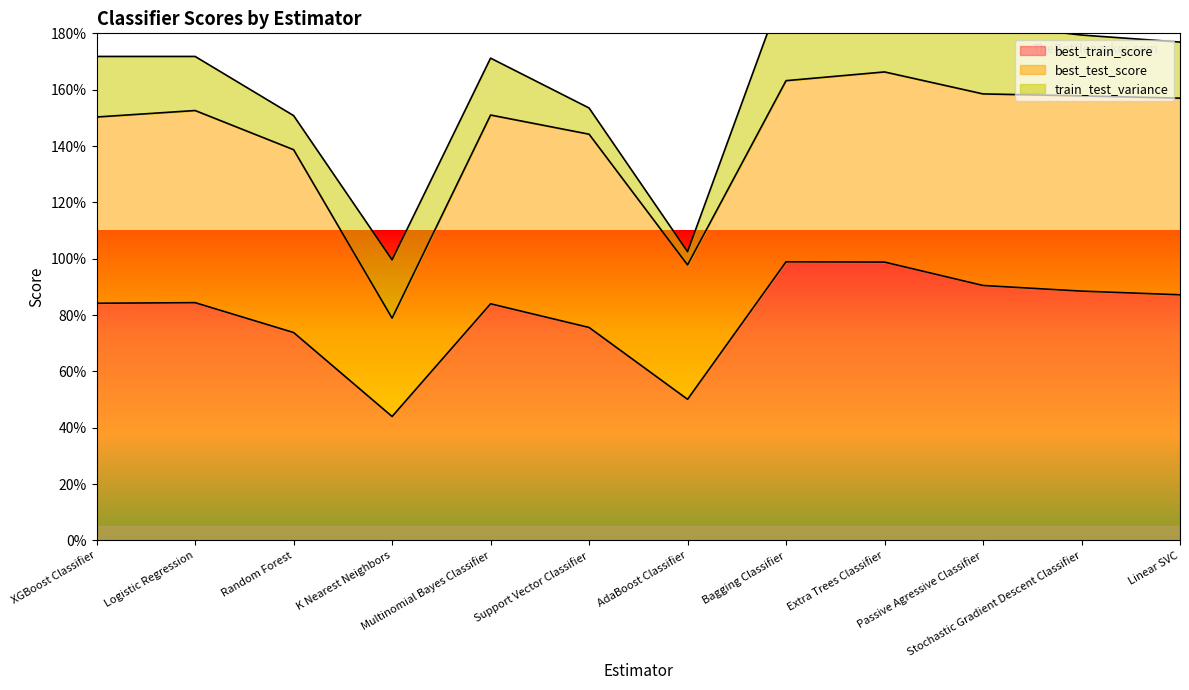

The best_train_score series shows 0.6 at K Nearest Neighbors. True or false?

False